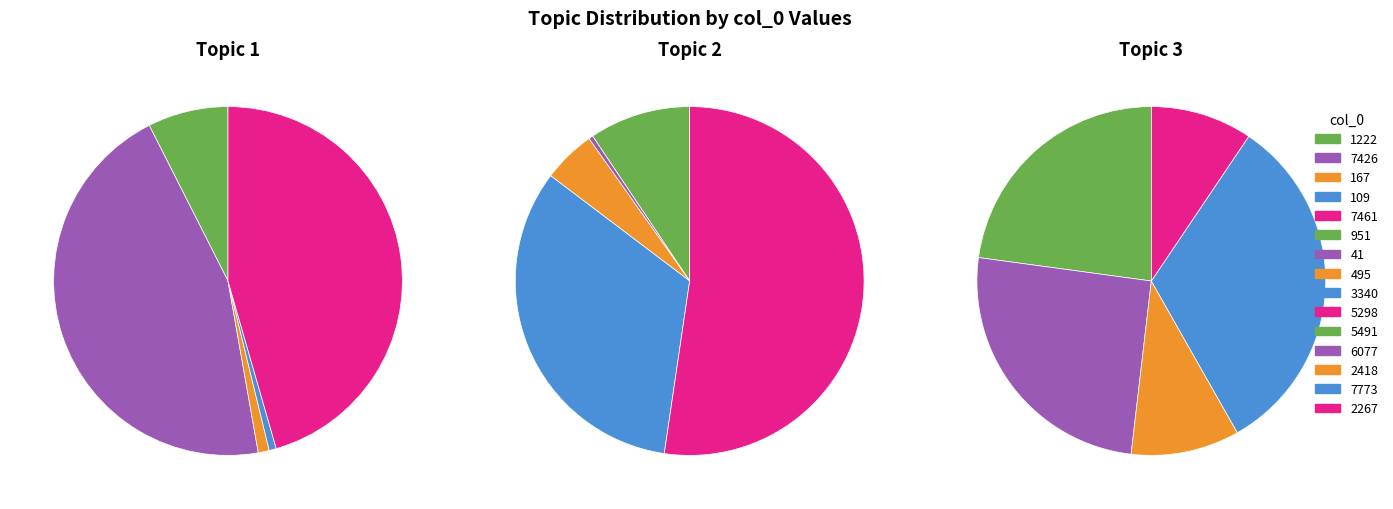

To the nearest percent, what is the difference between the largest and smallest slice percentages?

52%